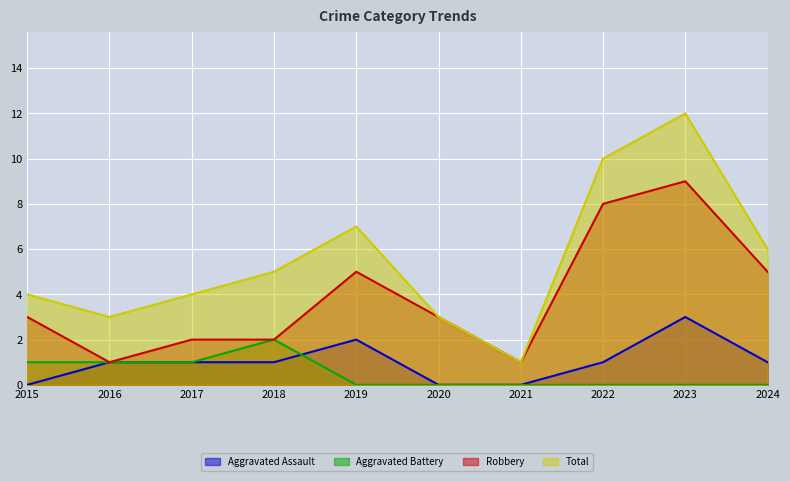

Which series changed the most between 2022 and 2024?

Total